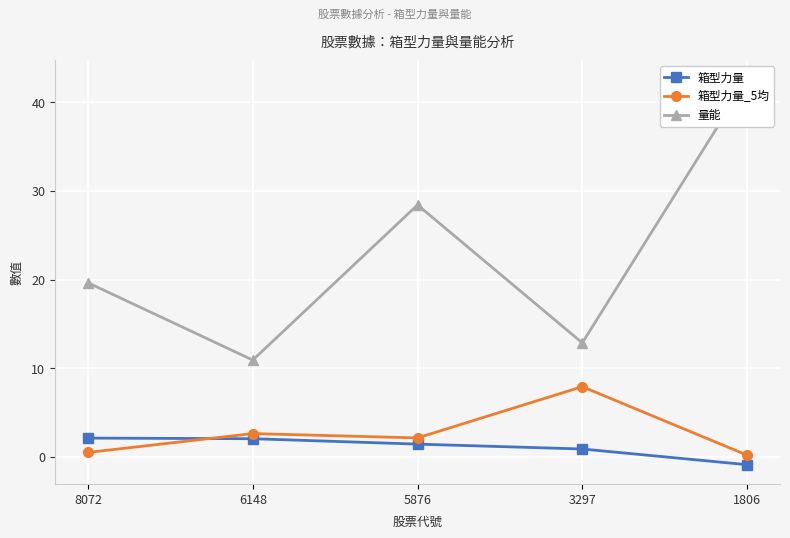

What is the average value of the 箱型力量_5均 series?

2.7